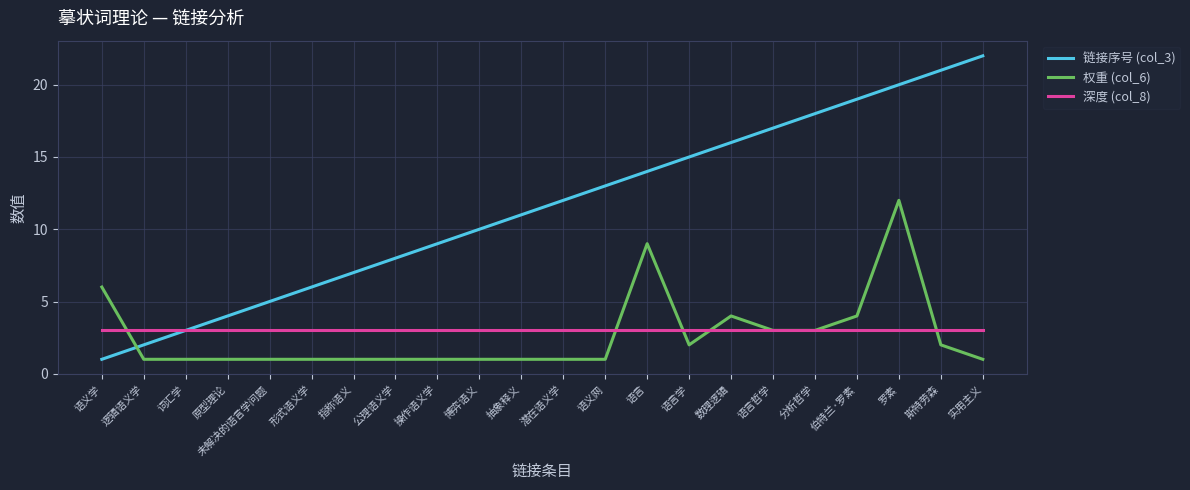

What is the sum of all 链接序号 (col_3) values?

253